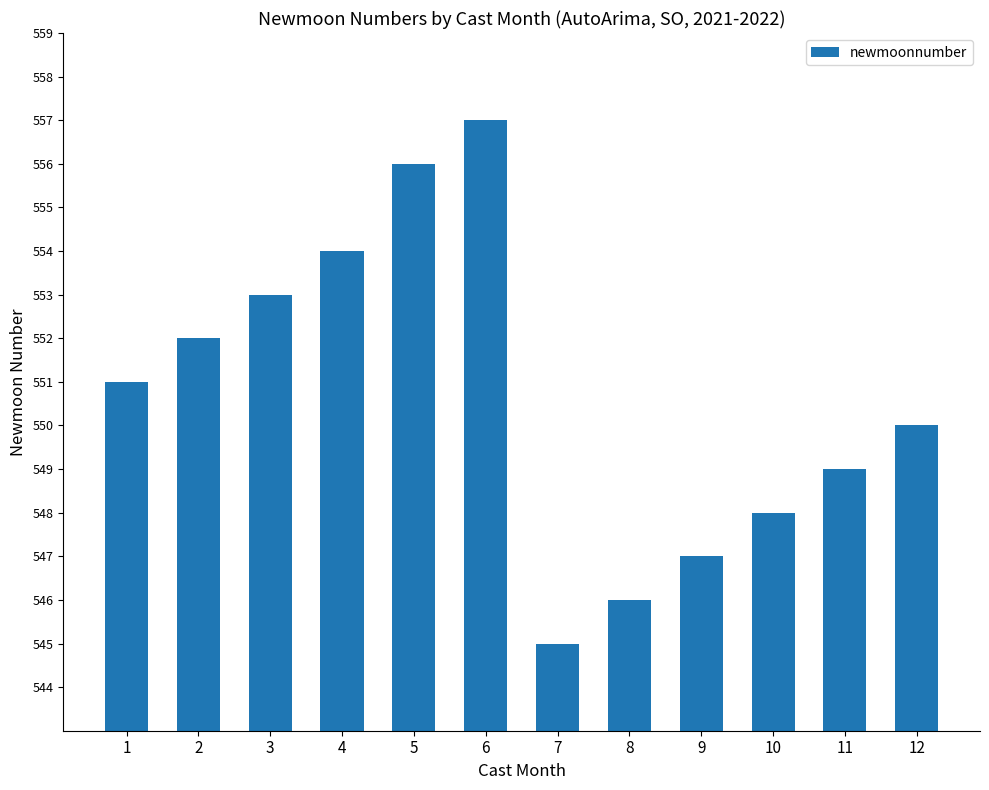

What is the change in value from 1 to 11?

-2